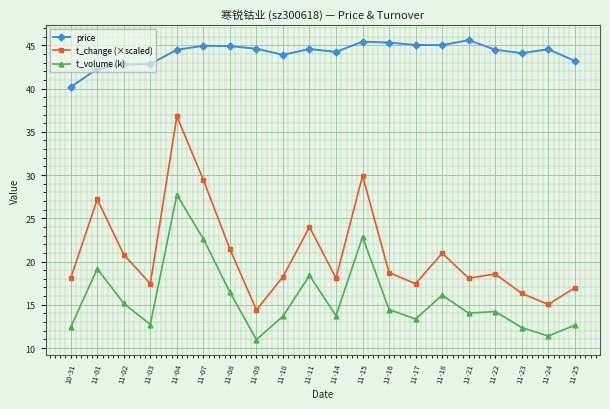

The value of t_volume (k) at 10-31 is 12.4. True or false?

True